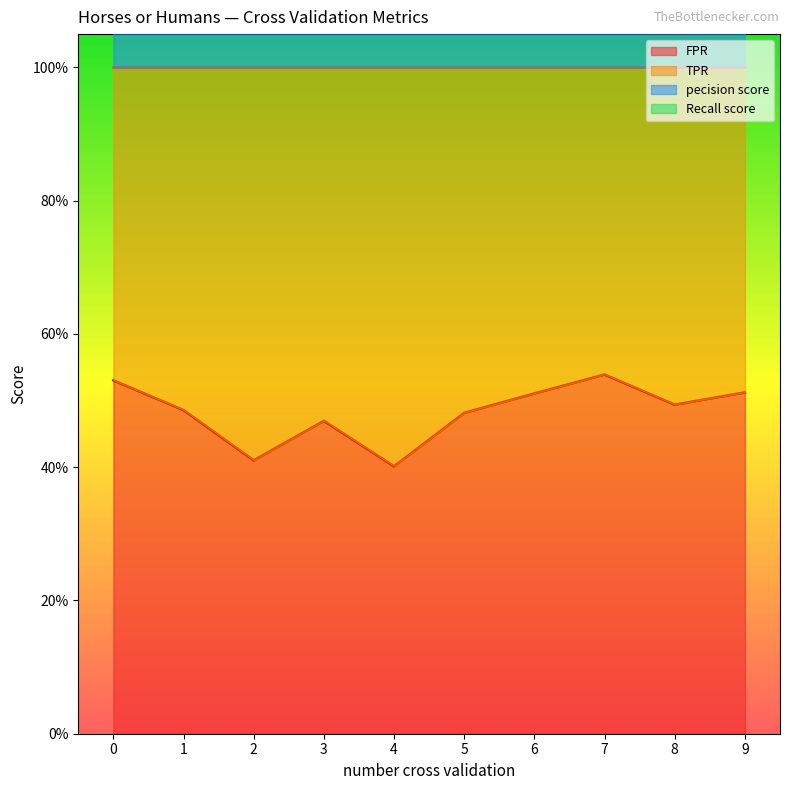

At which category does pecision score reach its first local peak?

2